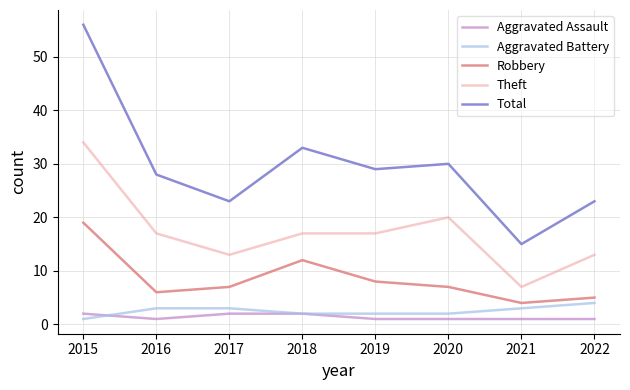

Which series has the largest total across all categories?

Total